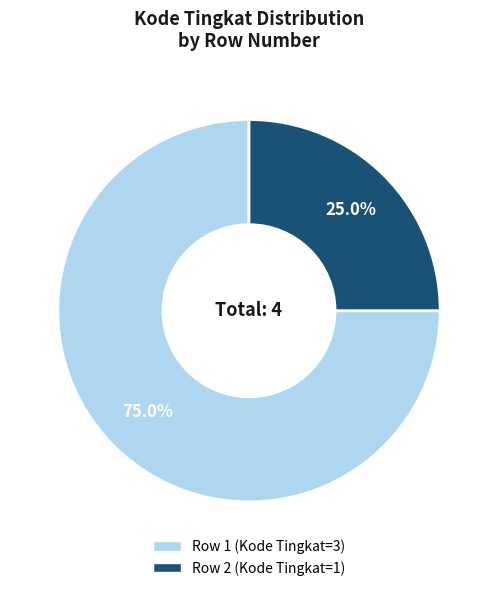

Is there any slice that represents more than half of the pie?

Yes